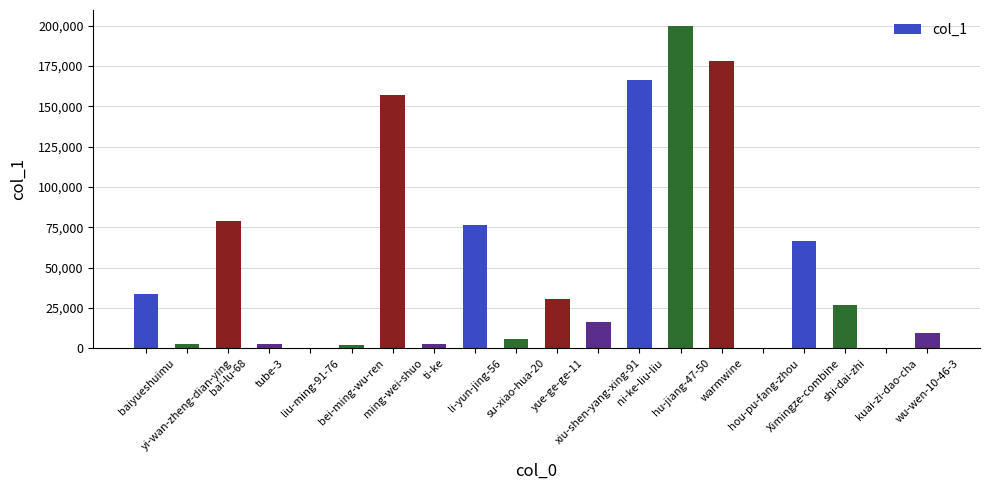

What is the sum of all values?

1056488